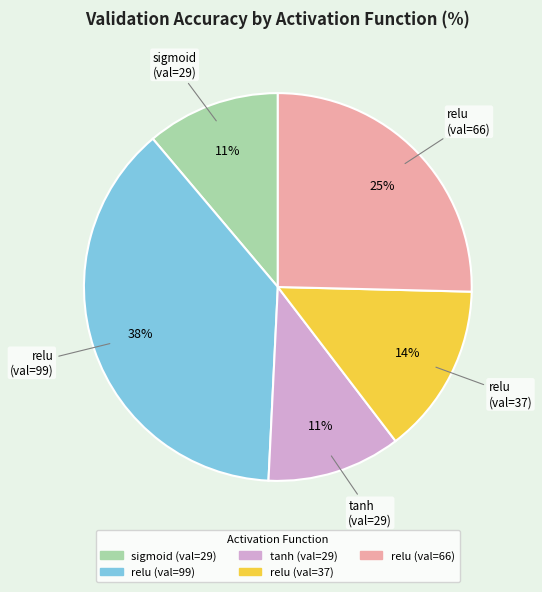

To the nearest percent, what is the average slice percentage?

20%